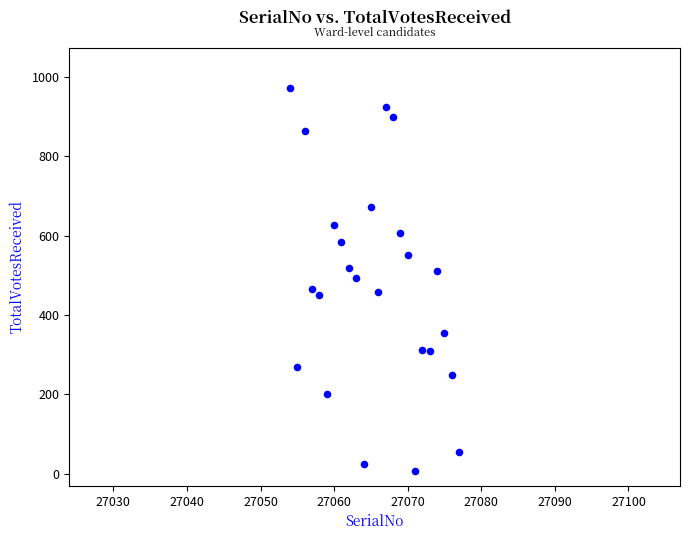

What is the range of X values (max minus min)?

23